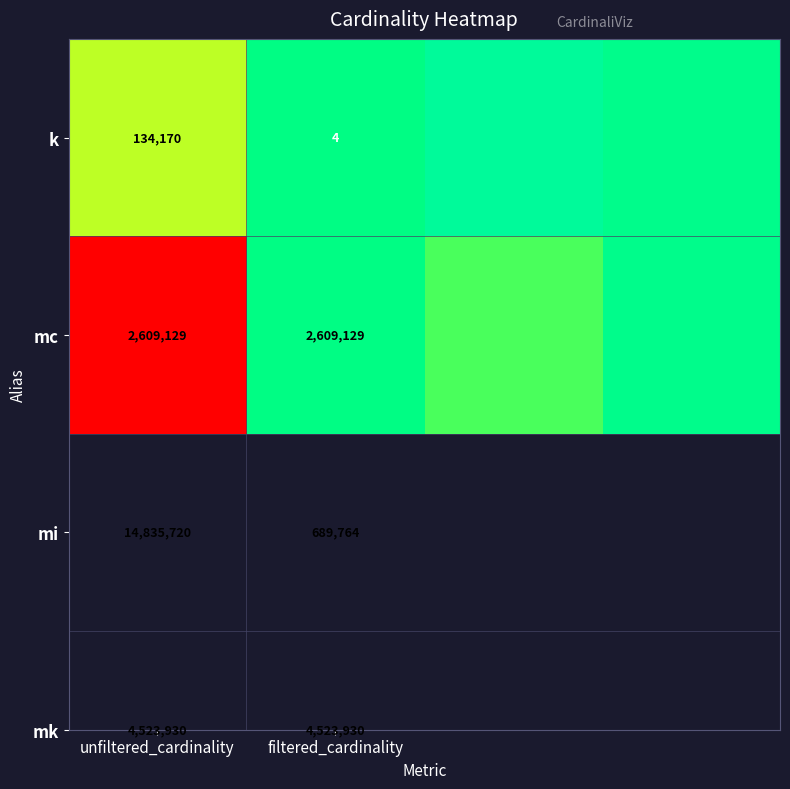

Which label corresponds to the smallest value in the chart?

unfiltered_cardinality